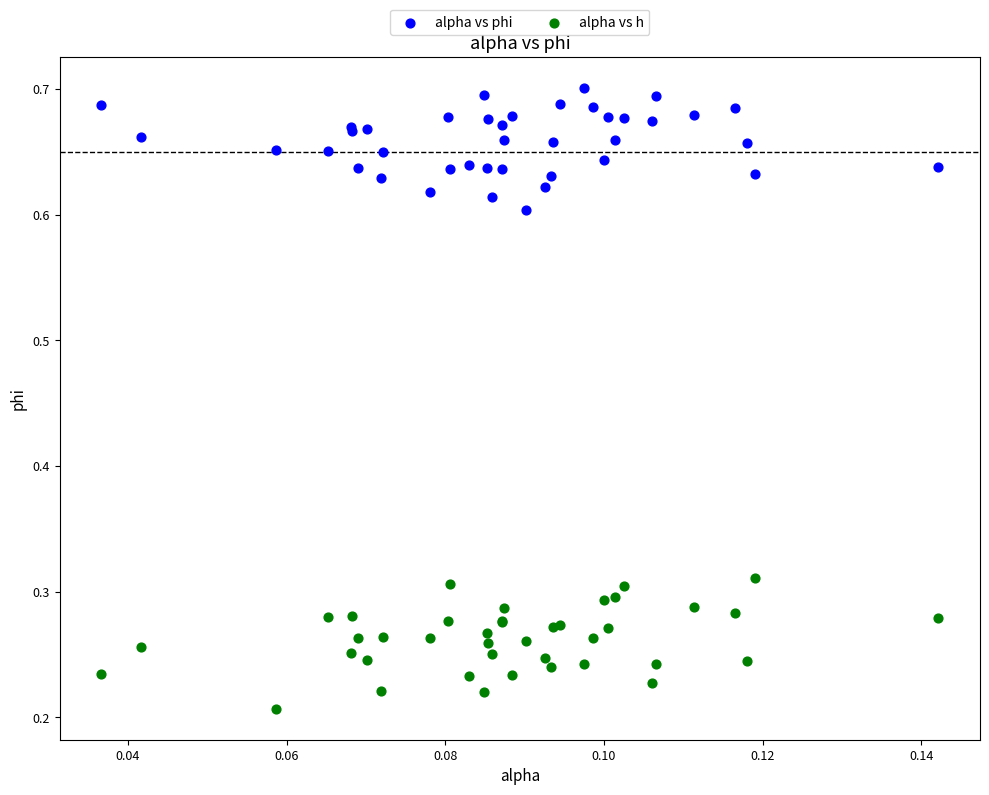

Which series reaches the maximum Y coordinate?

alpha vs phi